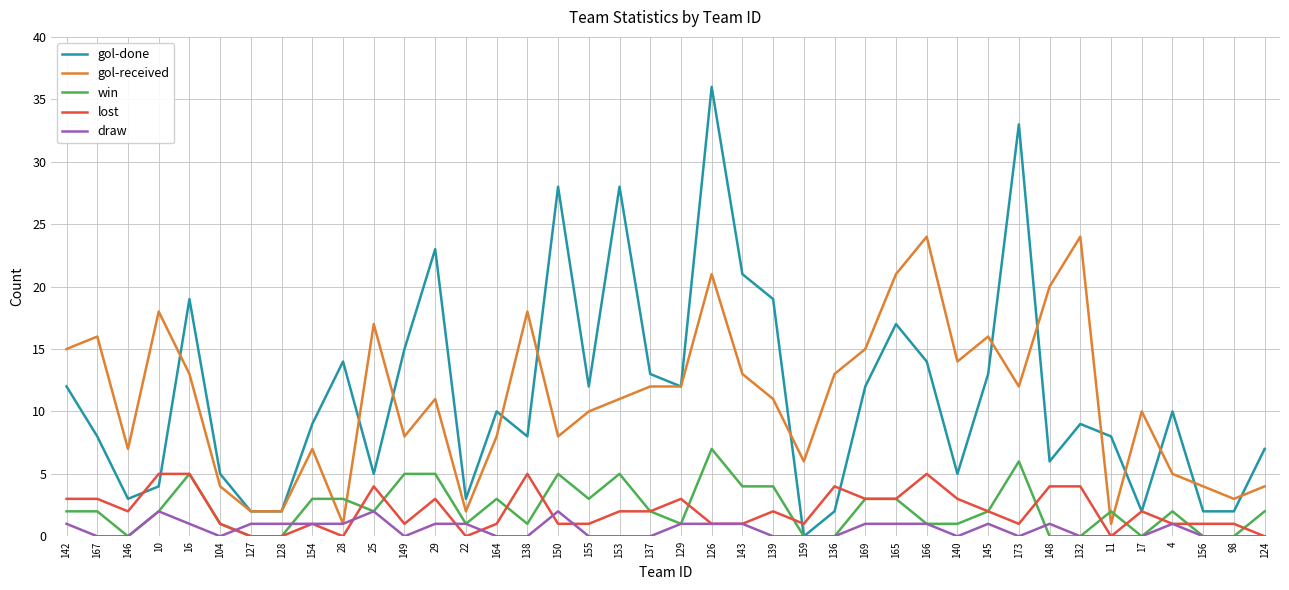

True or false: gol-done has a value of 7 at 140.

False